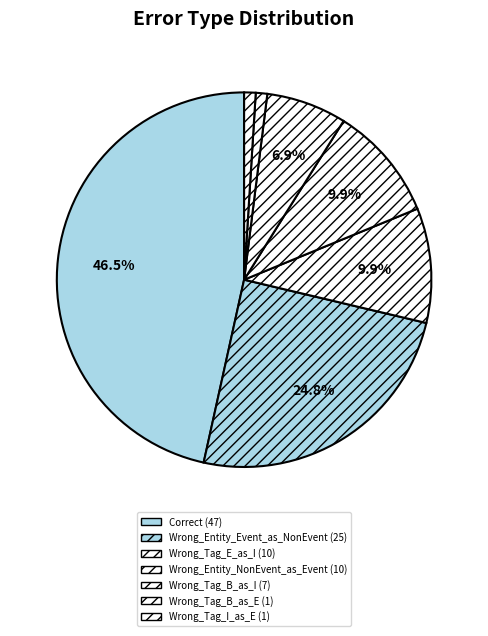

To the nearest percent, what portion does Wrong_Tag_I_as_E represent?

1%